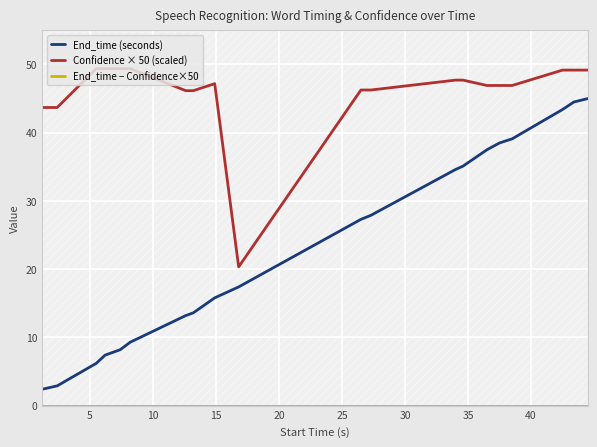

What is the total value across all series at 15?

56.8